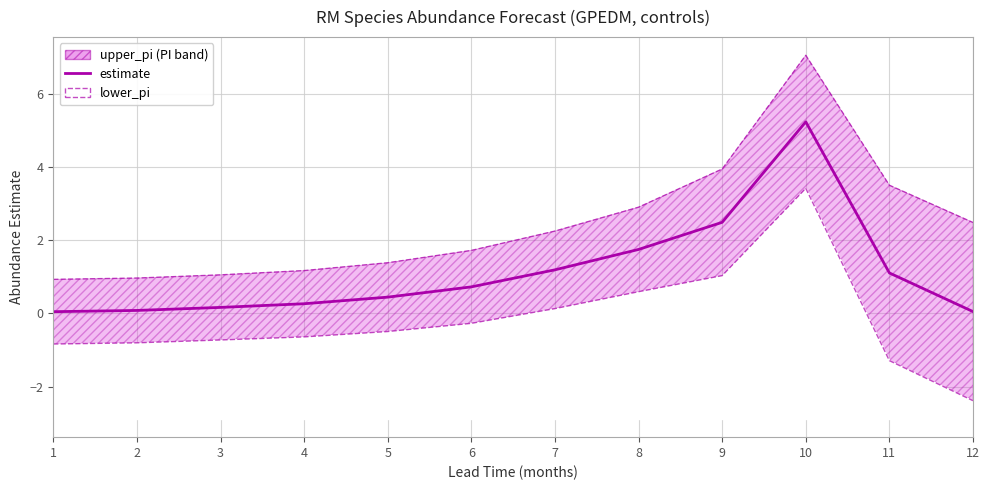

At which category does the chart reach its peak across all series?

10